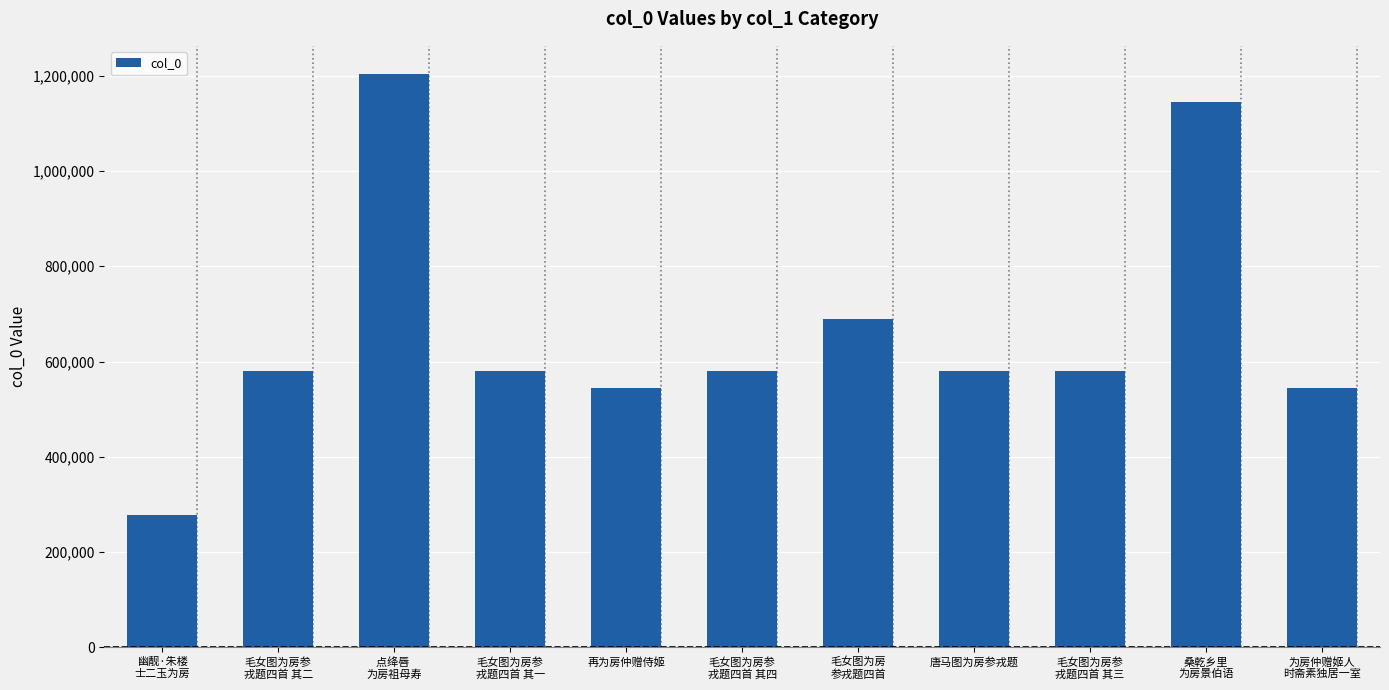

What is the value of the 1st bar from the left?

277601